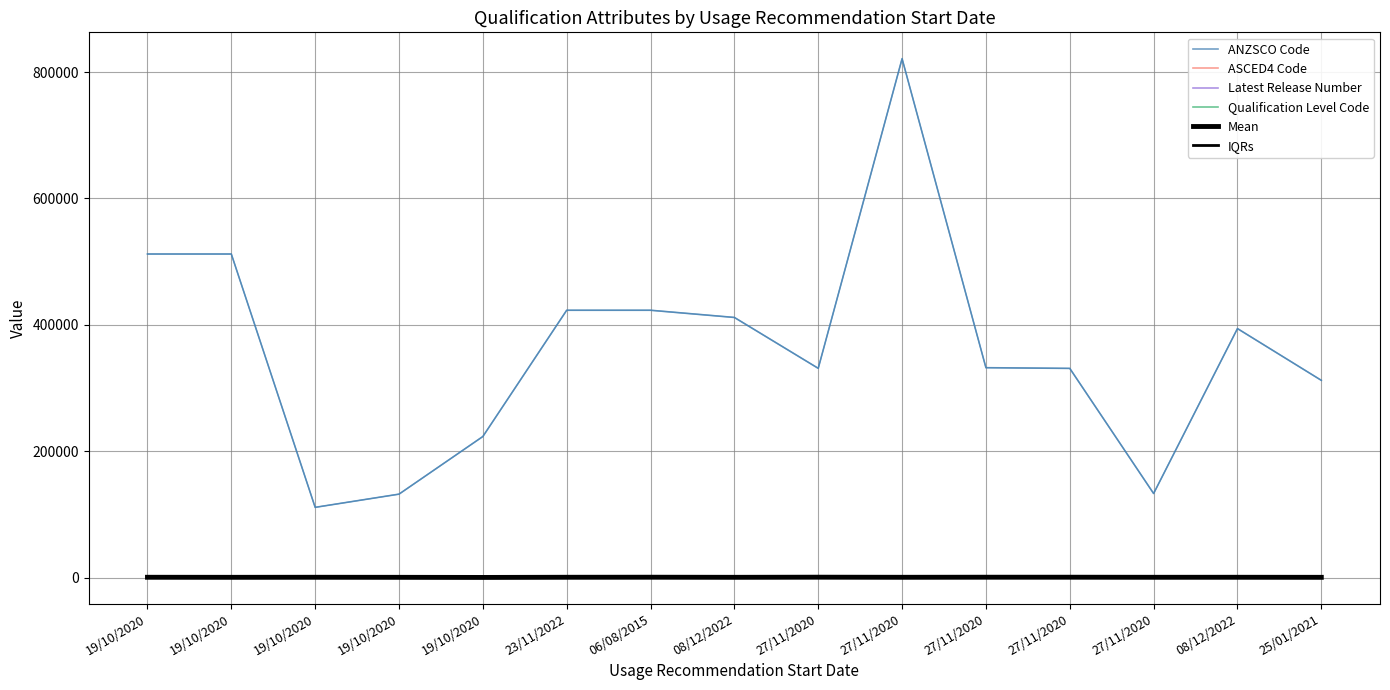

The value of Qualification Level Code at 27/11/2020 is 681.5. True or false?

False